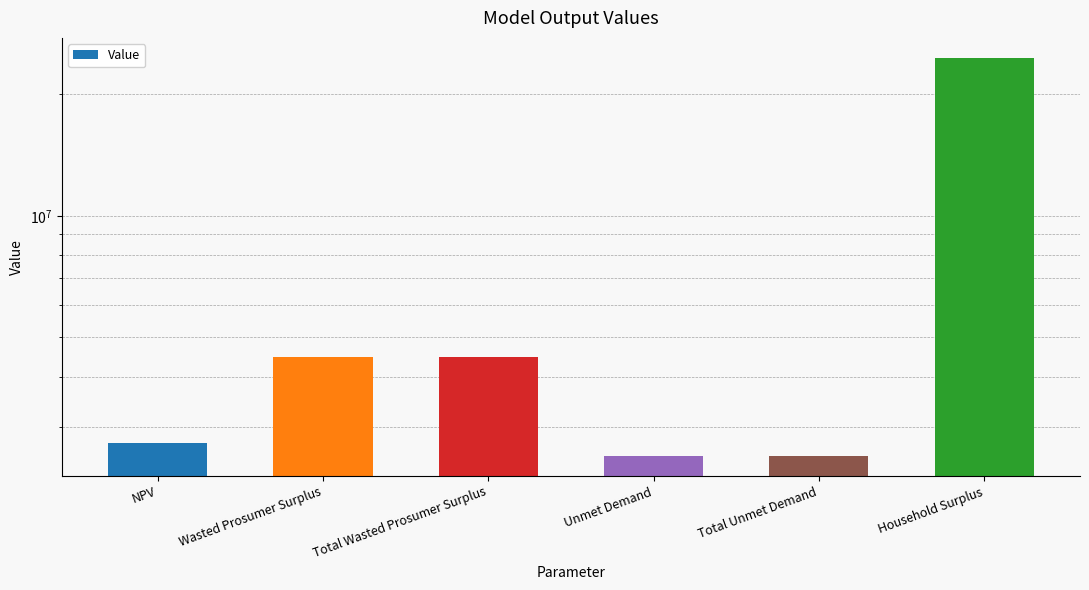

What is the sum of all values?

41380265.9